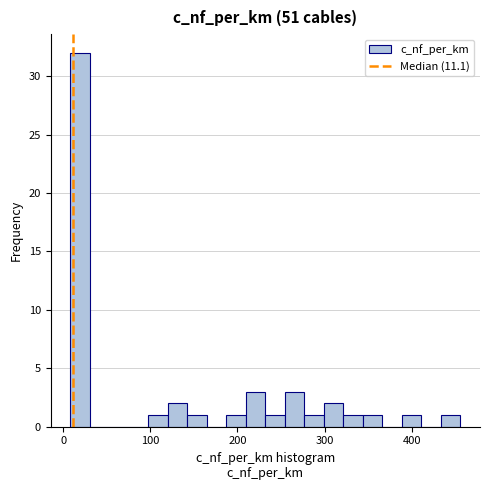

Read against the x-axis, roughly where is the centre of the tallest bar?

20